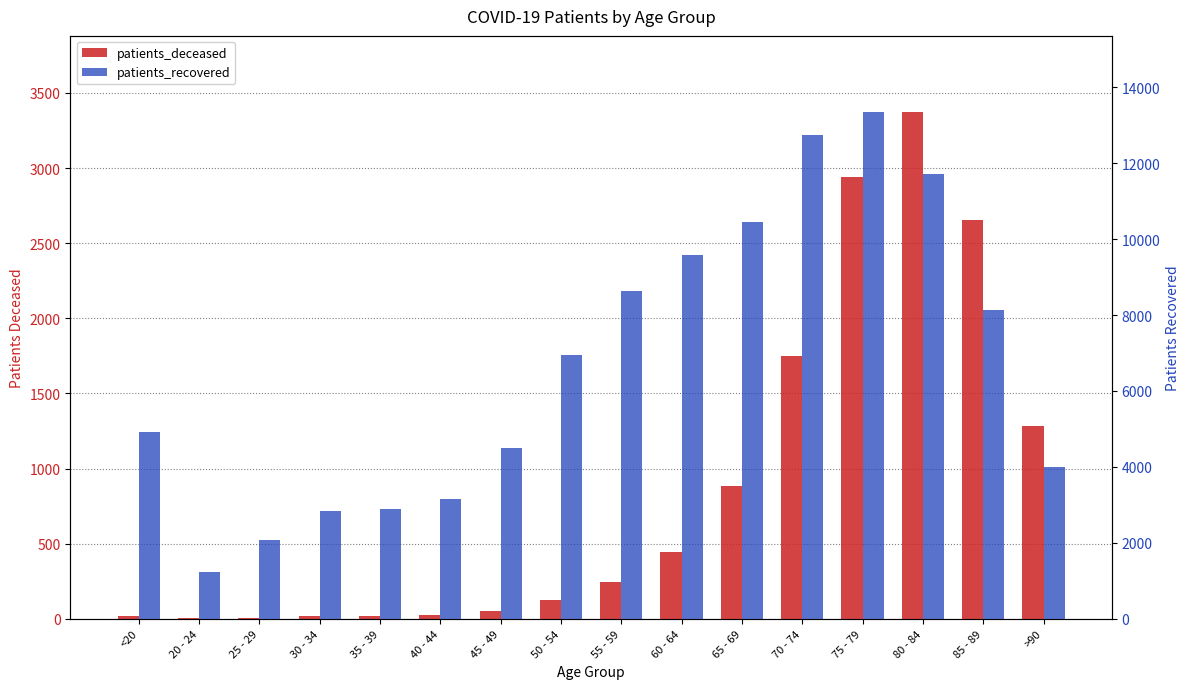

How many bars are there in each group?

2